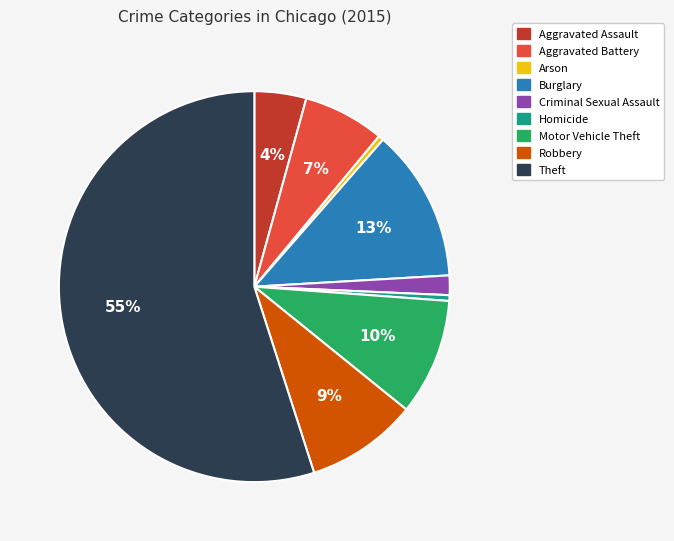

Between Burglary and Robbery, which is larger?

Burglary